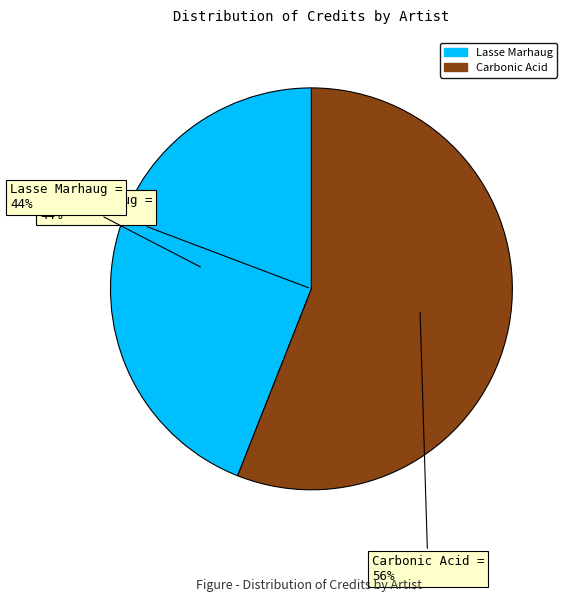

True or false: 1578607 accounts for 56% of the total.

True